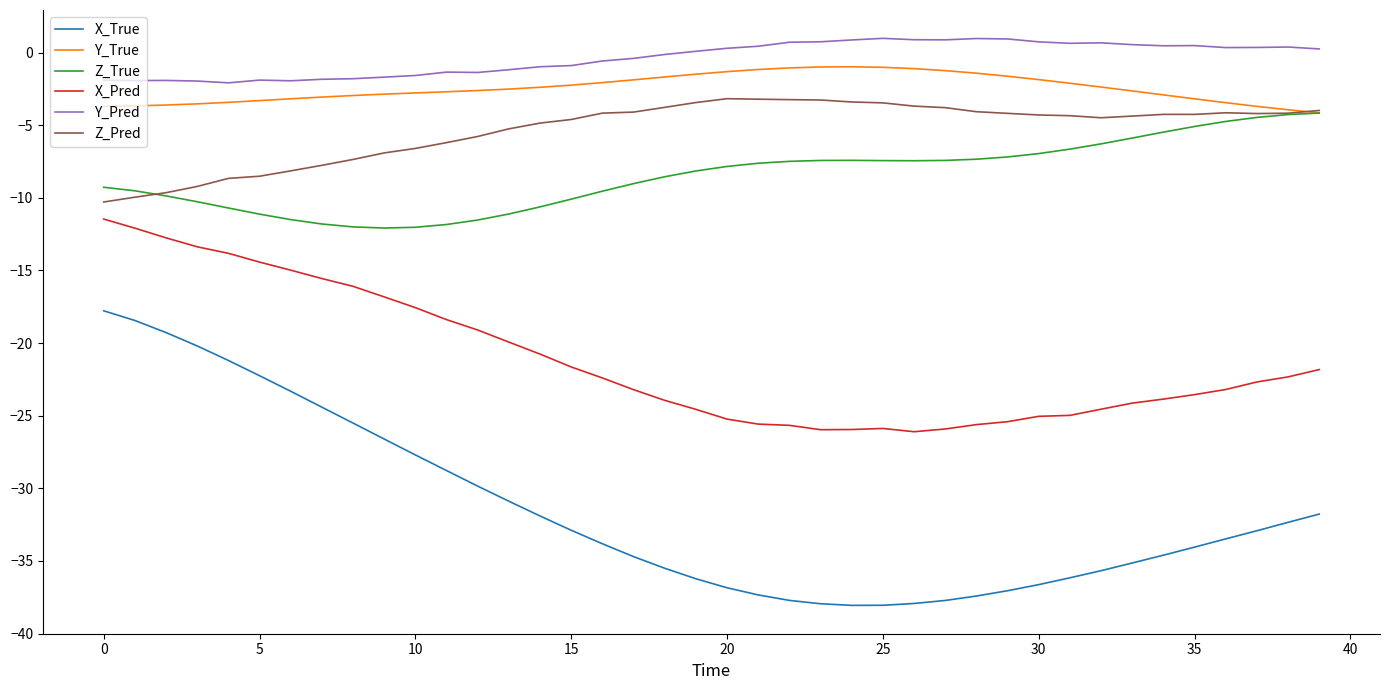

True or false: Y_True has more than 0 points higher than both neighbors.

True